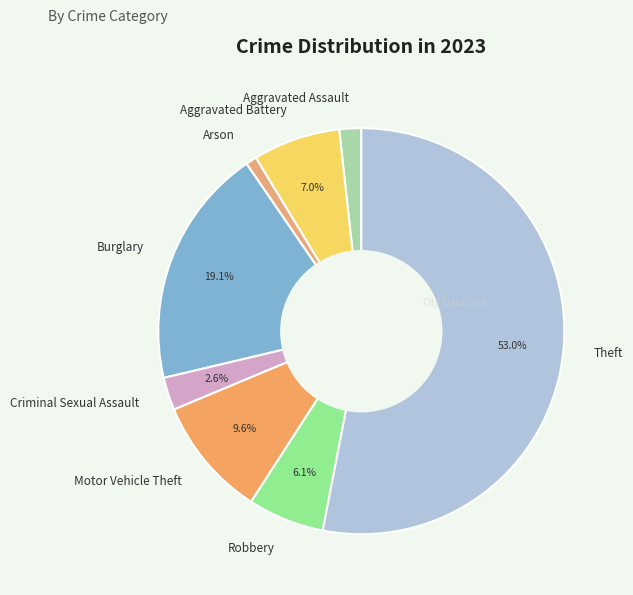

What percentage is the Aggravated Assault slice, to the nearest percent?

2%